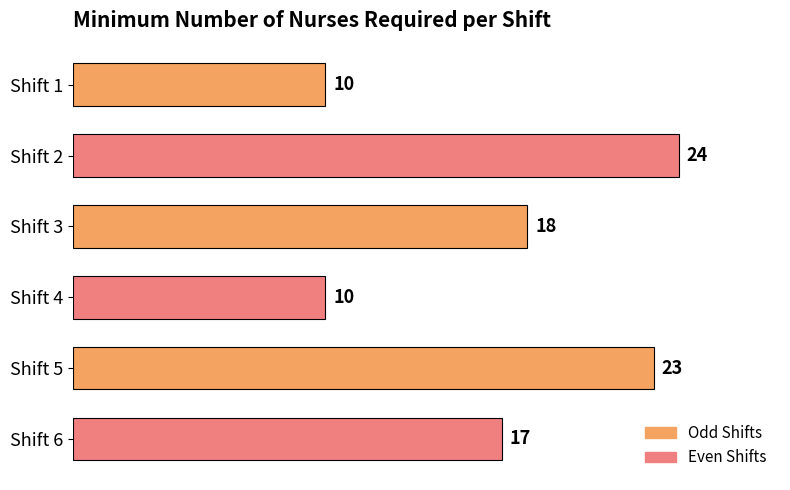

What is the change in value from Shift 2 to Shift 4?

-14